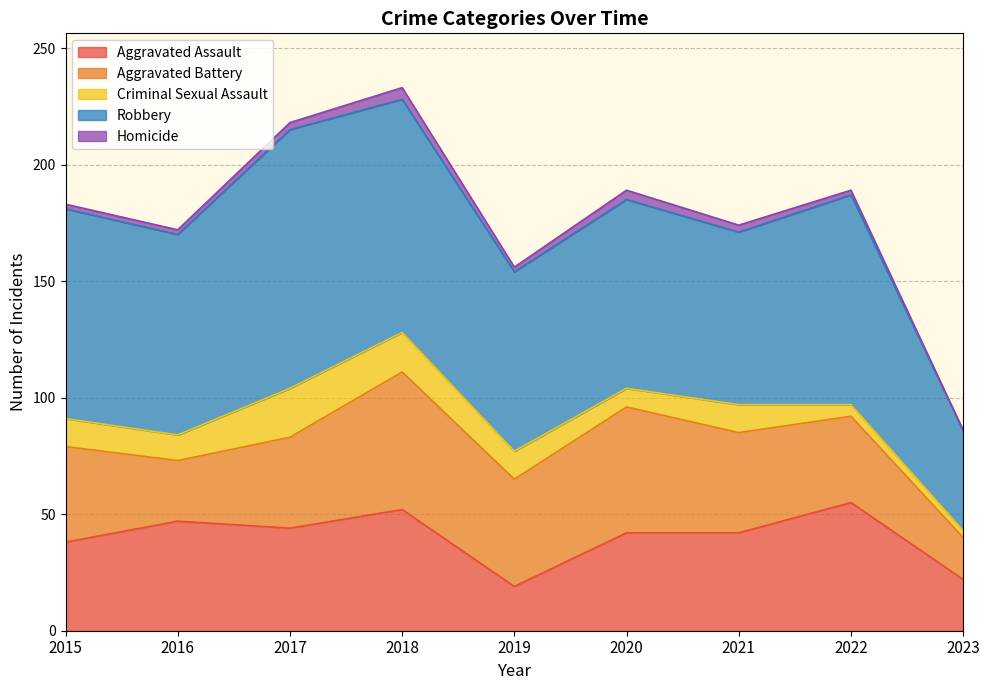

List the series in order of their peak value, lowest first.

Homicide, Criminal Sexual Assault, Aggravated Assault, Aggravated Battery, Robbery